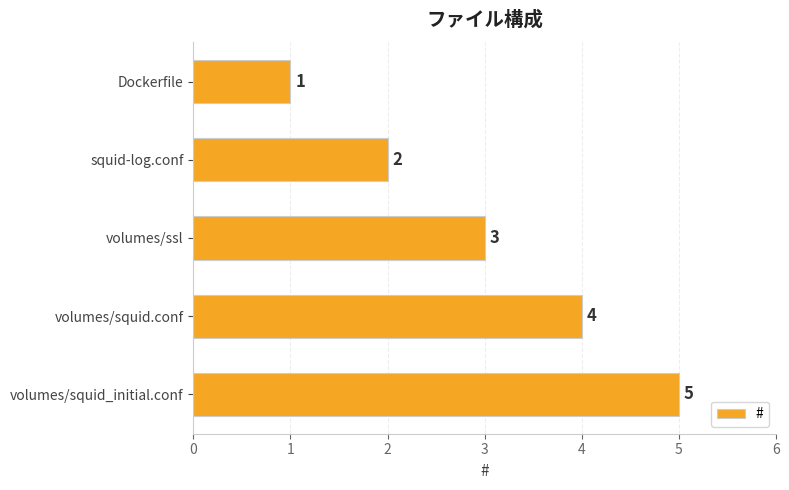

What value does the data have at volumes/ssl?

3